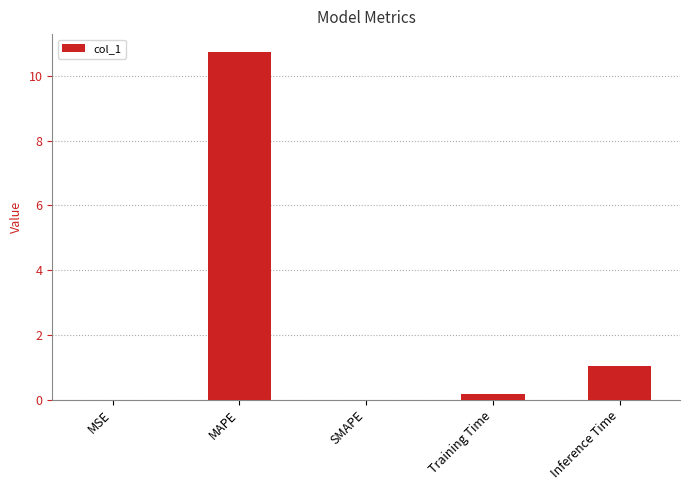

Which label corresponds to the largest value in the chart?

MAPE